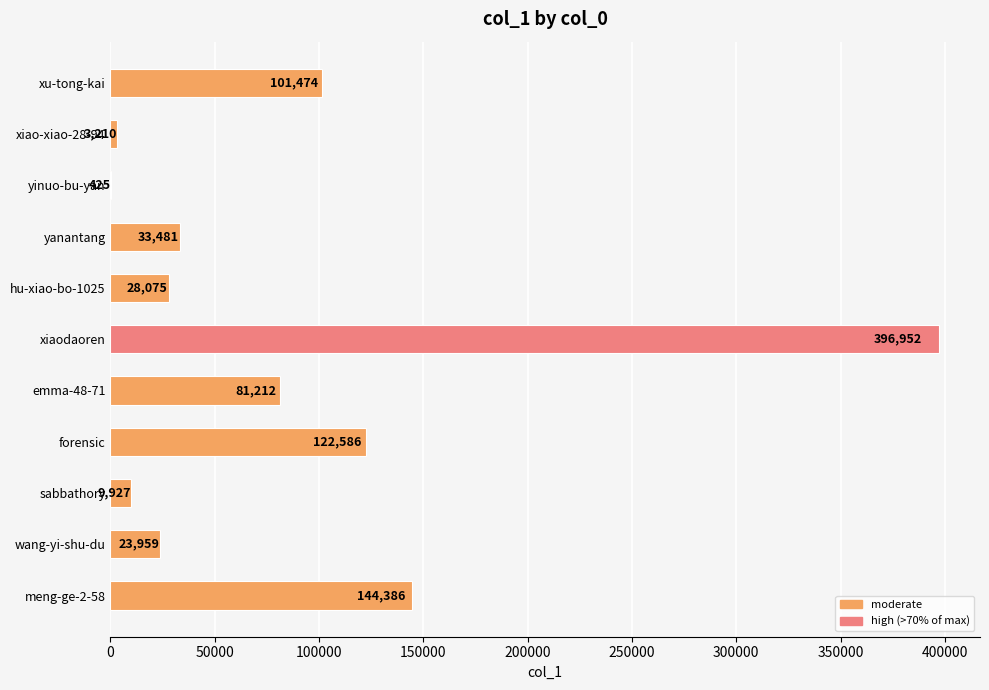

Does the chart contain stacked bars?

No